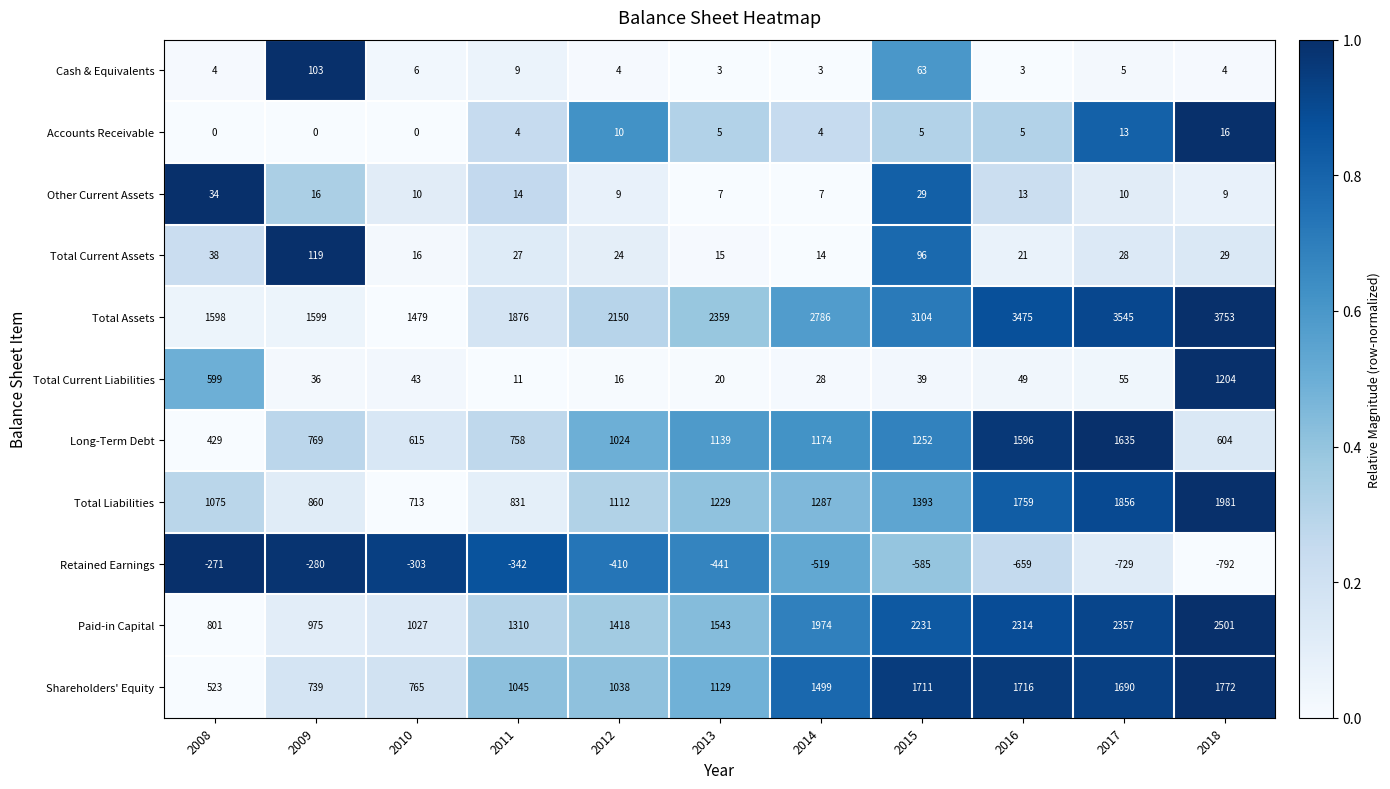

What is the spread (max minus min) of values at 2018?

4545